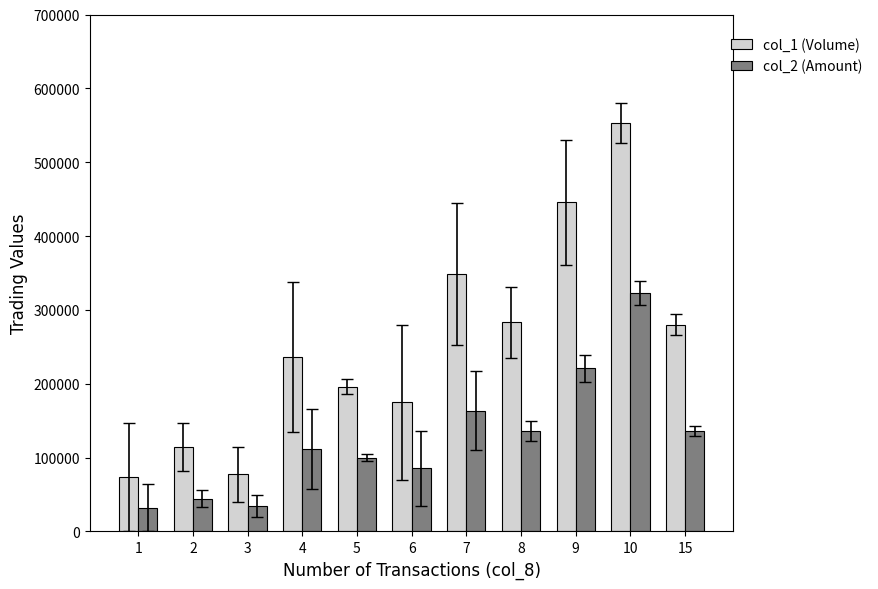

What is the total value across all series at 7?

511483.3